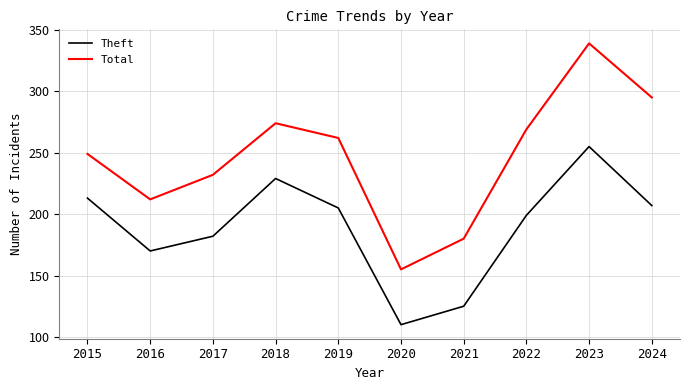

The value of Total at 2022 is 72. True or false?

False